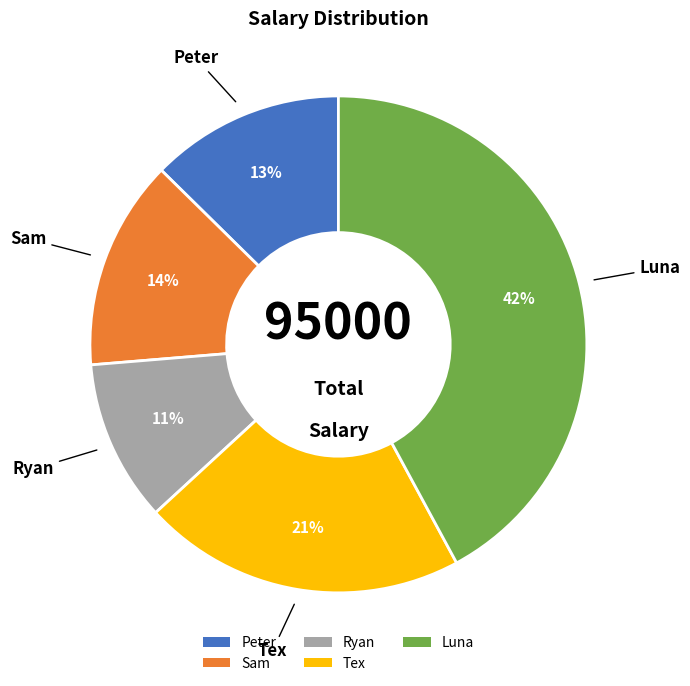

What is the largest slice in the pie chart?

Luna